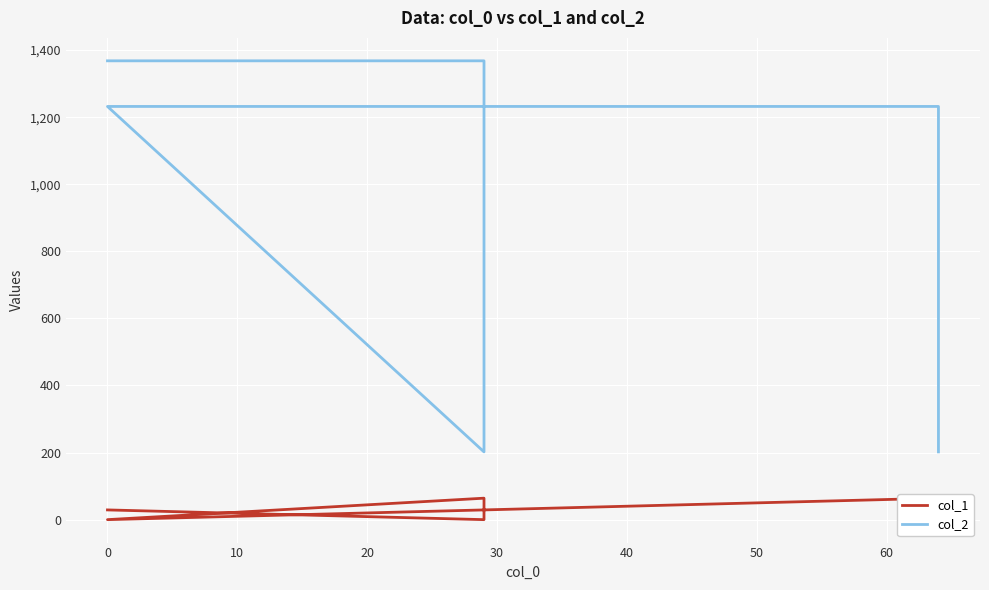

What are all the series names shown in the legend?

col_1, col_2